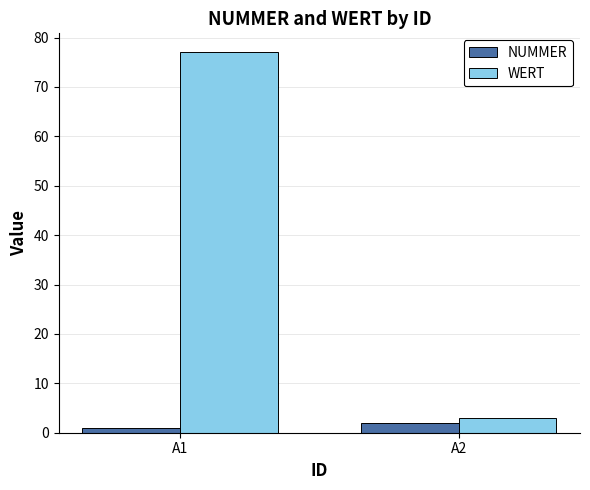

Does the chart contain stacked bars?

No